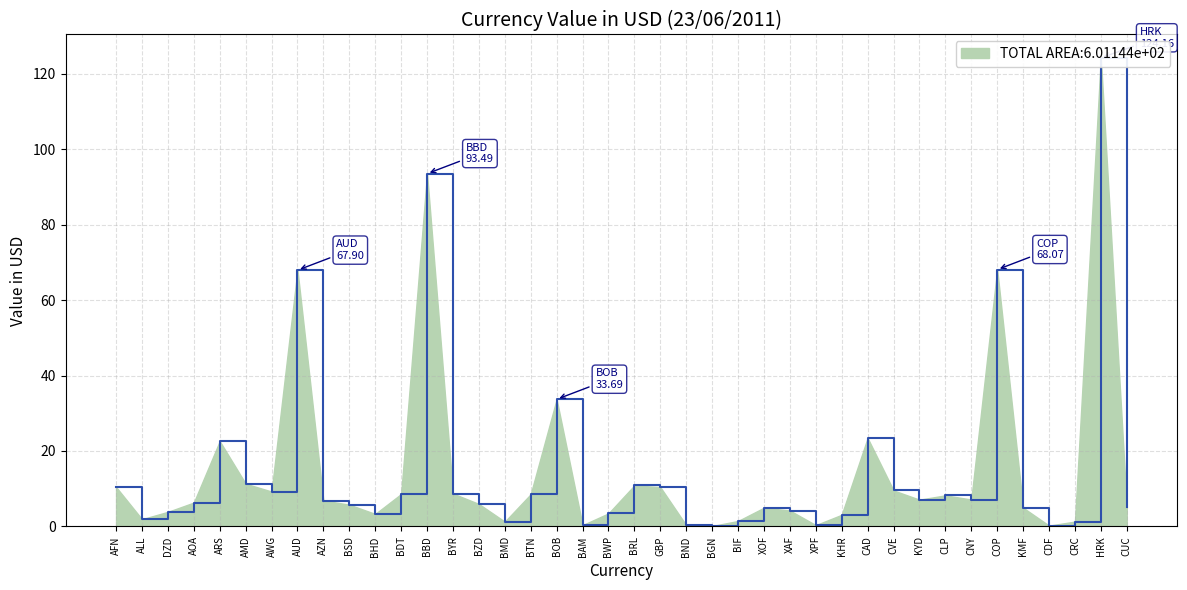

What is the average value?

15.2